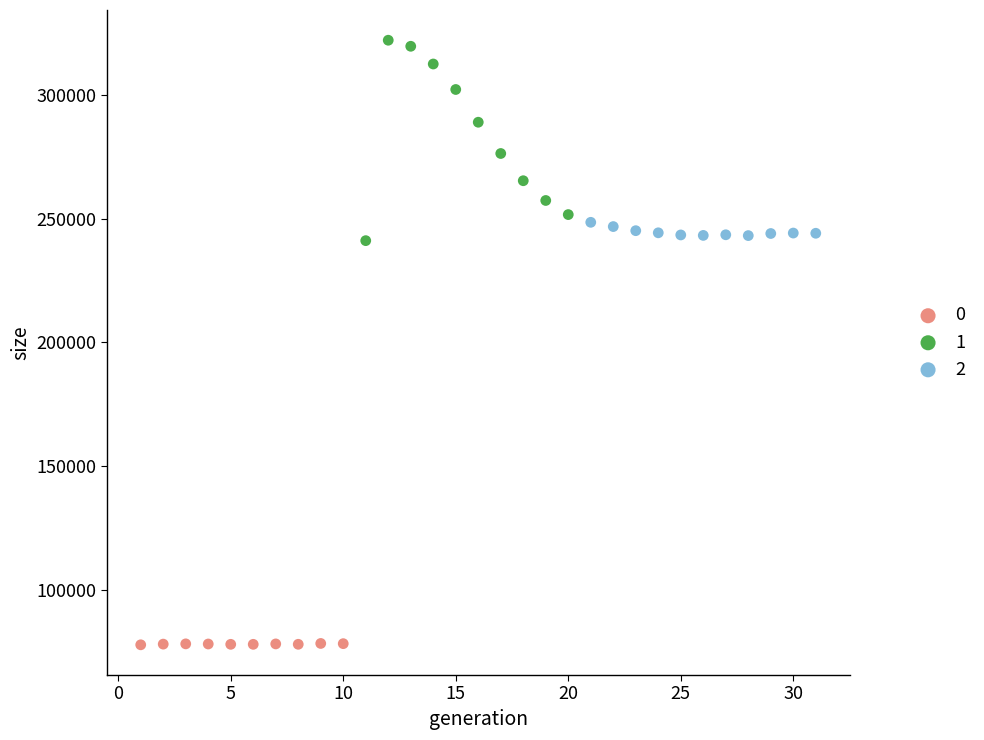

Which series contains the lowest Y value?

0